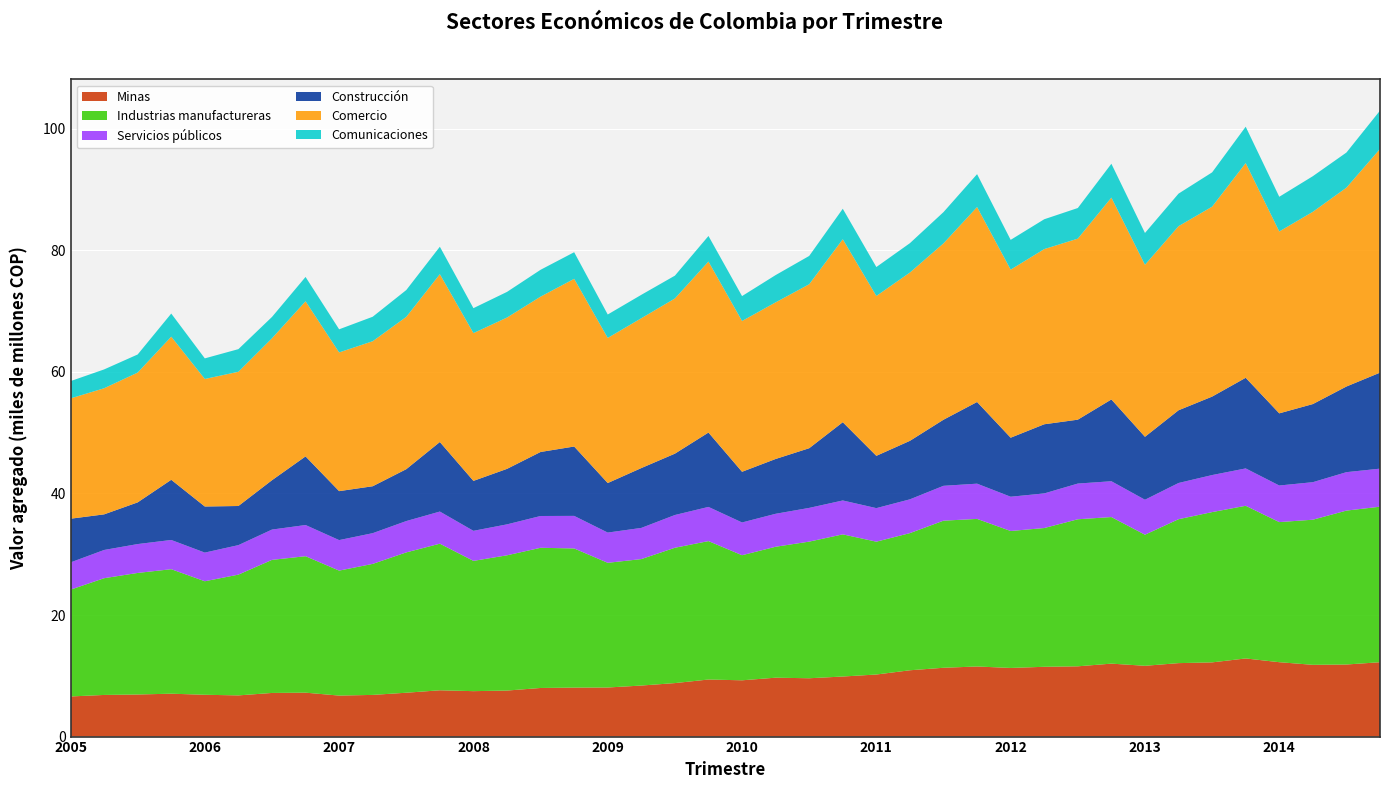

Reading right to left, extract all data points from this chart.

Minas: 12234	11858	11805	12238	12854	12209	12085	11646	12002	11560	11481	11291	11532	11321	10910	10211	9882	9596	9689	9260	9388	8800	8397	8074	8058	7997	7572	7474	7617	7215	6857	6745	7225	7179	6776	6879	7056	6923	6850	6601
Industrias manufactureras: 25586	25320	23875	23048	25116	24723	23676	21566	24115	24191	22828	22533	24280	24200	22563	21854	23385	22479	21540	20577	22772	22265	20804	20514	22892	23064	22251	21432	24117	23087	21554	20562	22450	21892	19868	18676	20481	19999	19204	17569
Servicios públicos: 6259	6322	6172	6019	6146	6093	5958	5753	5891	5874	5694	5635	5796	5734	5559	5519	5576	5547	5424	5388	5624	5387	5128	4974	5357	5229	5090	4943	5286	5155	5054	5017	5129	4984	4853	4713	4808	4750	4645	4482
Construcción: 15790	14091	12851	11870	14910	12906	11962	10352	13454	10511	11376	9709	13436	10873	9624	8603	12874	9818	9016	8339	12232	10092	9845	8148	11413	10532	9130	8215	11439	8535	7718	8055	11288	8120	6437	7582	9900	6858	5858	7191
Comercio: 36801	32712	31628	29922	35321	31246	30285	28297	33205	29781	28818	27649	32068	29012	27685	26298	30104	26973	25765	24805	28133	25529	24649	23873	27586	25554	24894	24312	27612	25054	23859	22818	25519	23344	22082	20981	23543	21351	20745	19788
Comunicaciones: 6307	5778	5861	5708	5984	5643	5357	5234	5569	5038	4909	4899	5413	5144	4833	4763	5012	4660	4487	4097	4207	3755	3852	3855	4378	4418	4219	4104	4516	4415	4026	3804	4004	3514	3723	3389	3805	2980	3098	2847